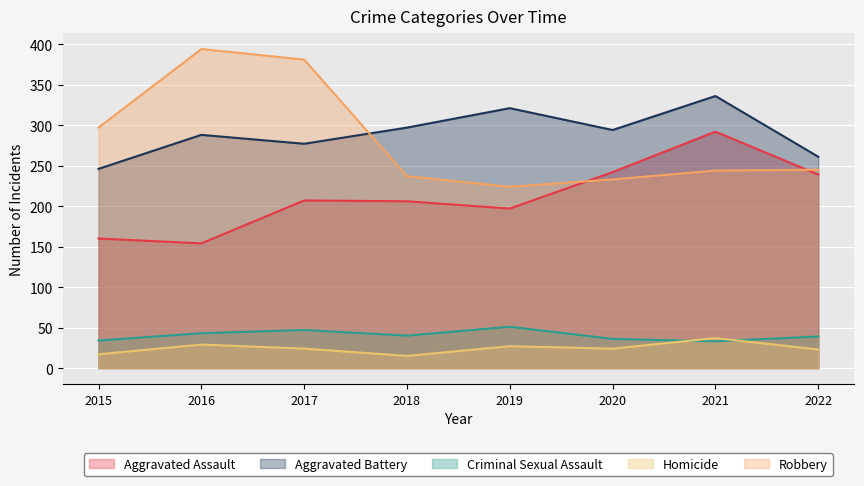

Is the value of Aggravated Assault at 2016 greater than the value of Criminal Sexual Assault at 2018?

Yes